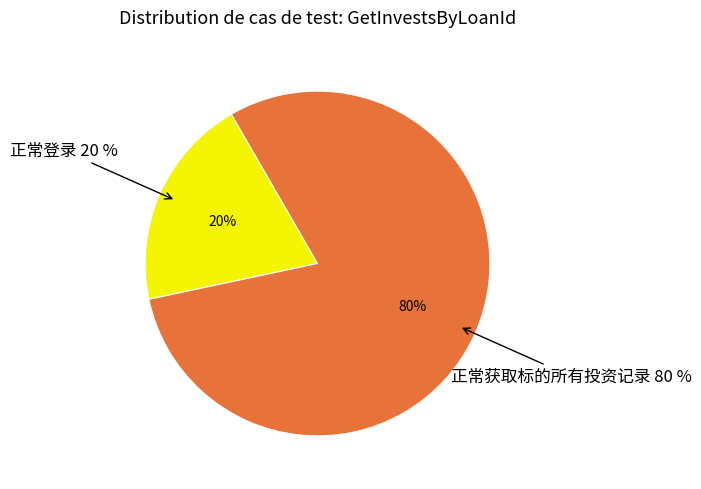

Is 正常获取标的所有投资记录 the majority of the pie?

Yes